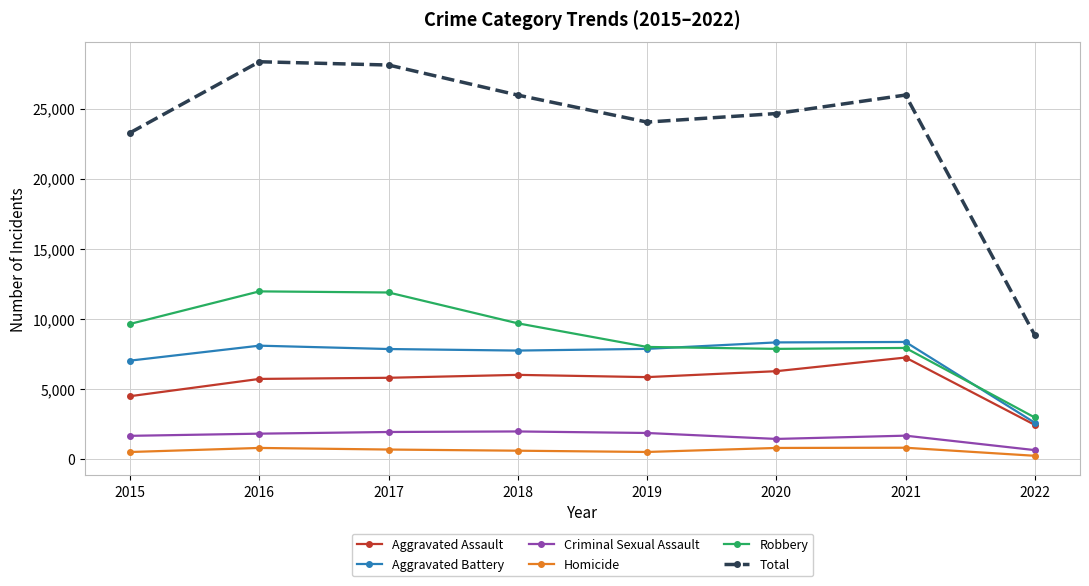

At which category does the chart reach its minimum across all series?

2022